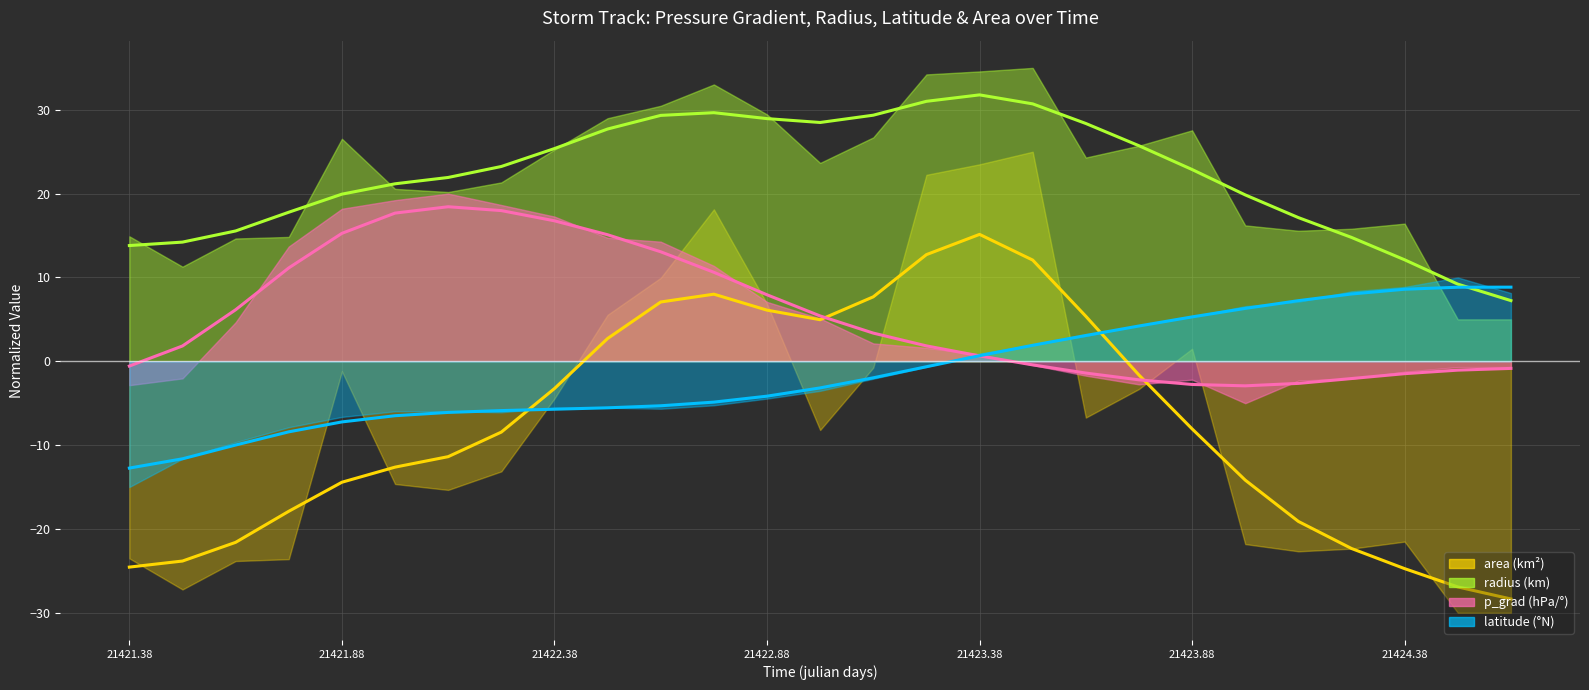

In radius (trend), how many points are lower than both neighbors (excluding endpoints)?

1